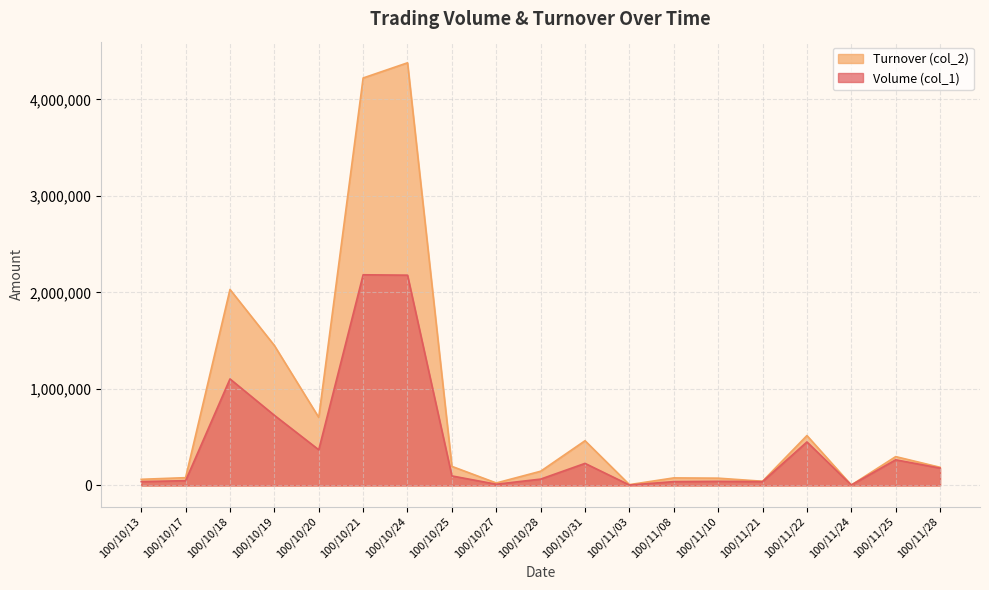

Between 100/10/19 and 100/11/28, which series saw the biggest shift?

Turnover (col_2)